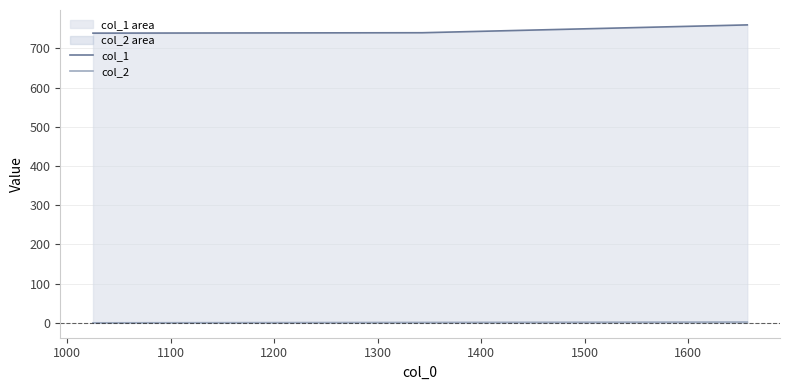

How many lines are shown in the chart?

2